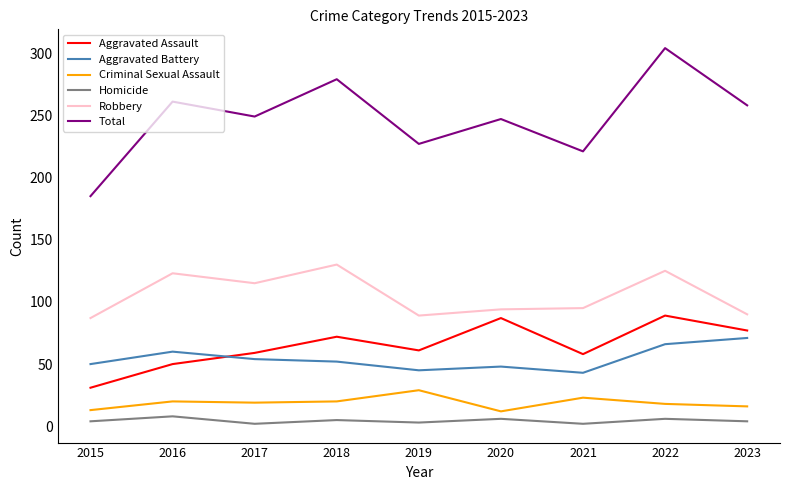

True or false: Total and Aggravated Assault cross at least once.

False